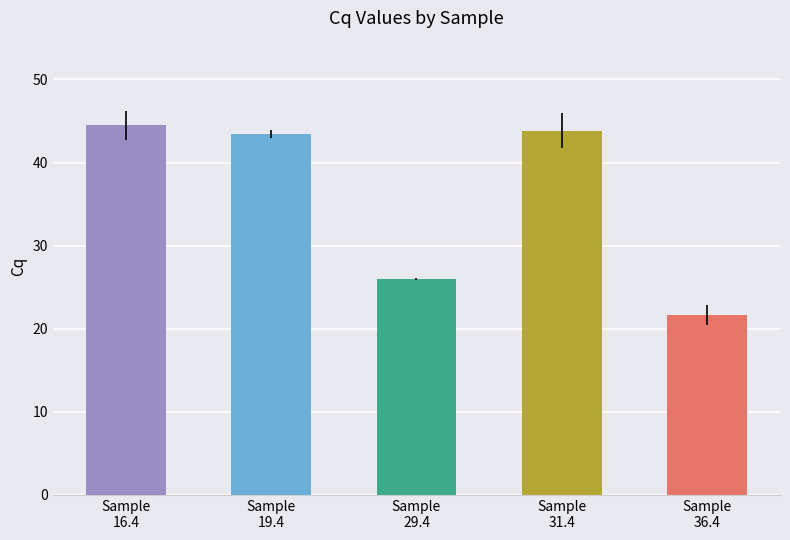

Which has a higher value, Sample
29.4 or Sample
16.4?

Sample
16.4